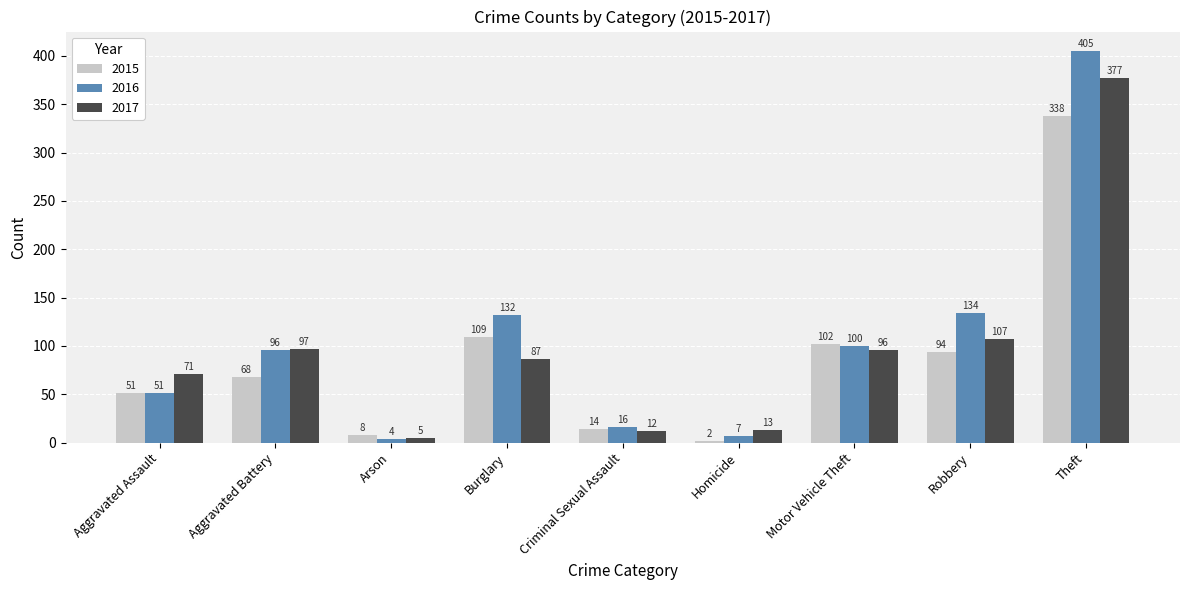

What is the value of the 2015 bar at the 7th from the left?

102